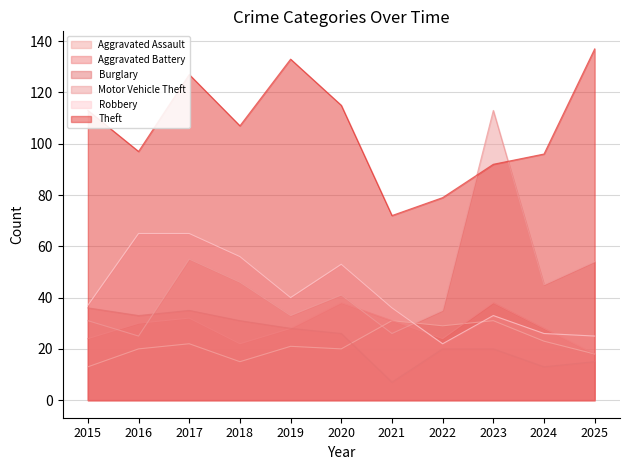

What is the approximate value of Theft at 2018, to the nearest 10?

110